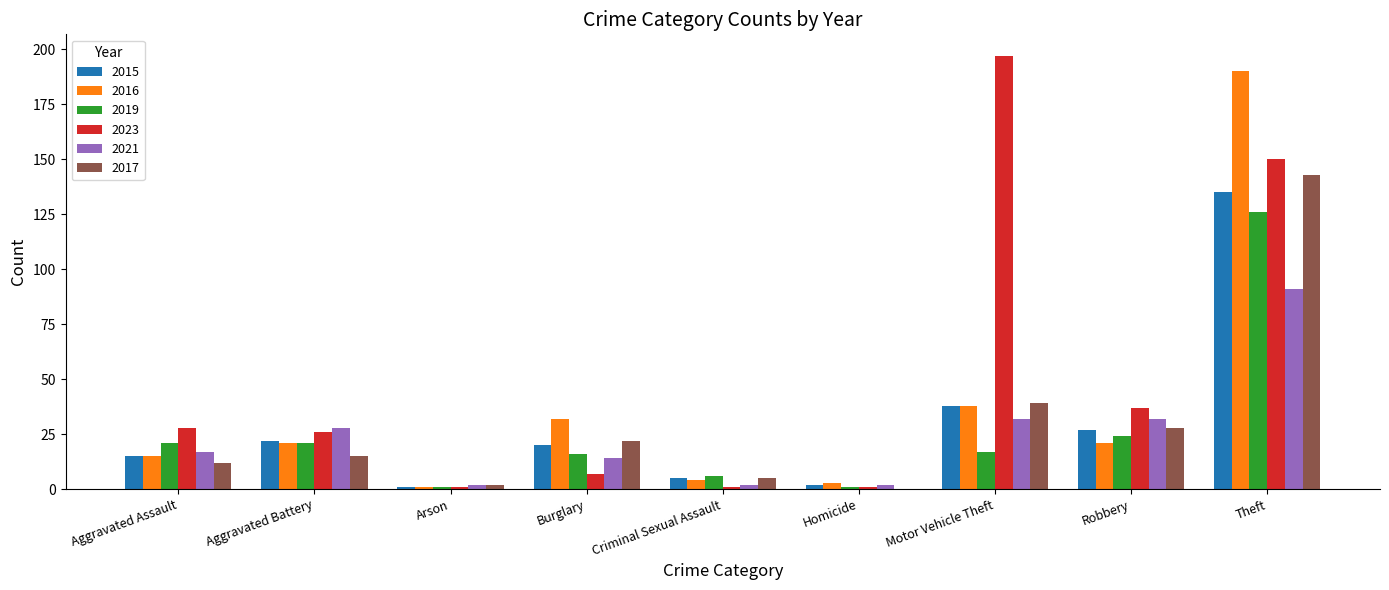

How many categories are shown in the chart?

9